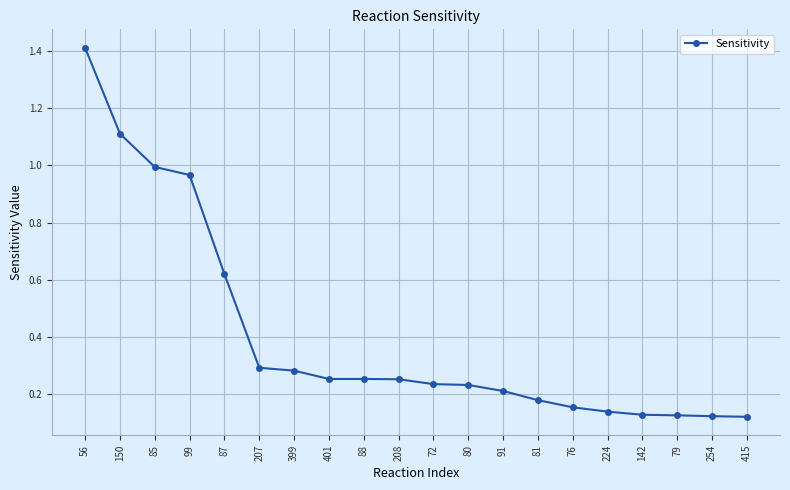

What is the average value?

0.4